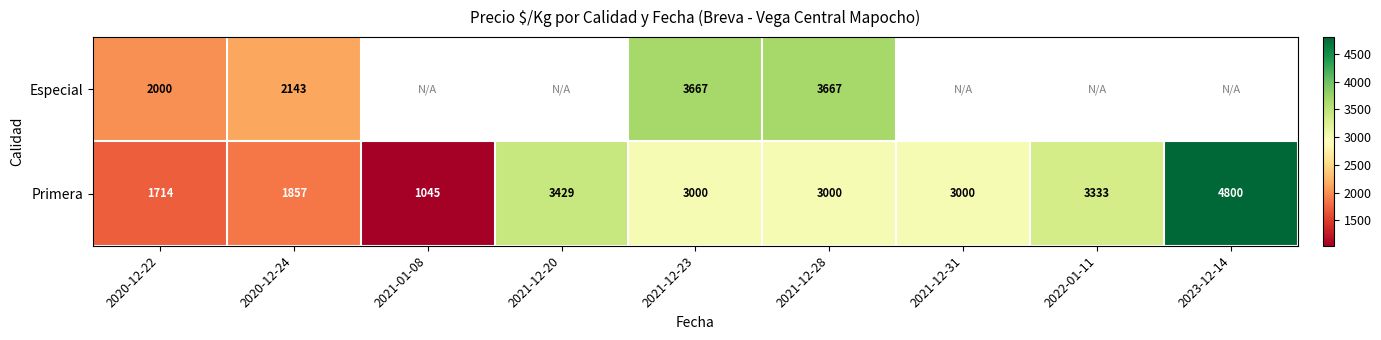

What is the smallest value displayed?

1045.0